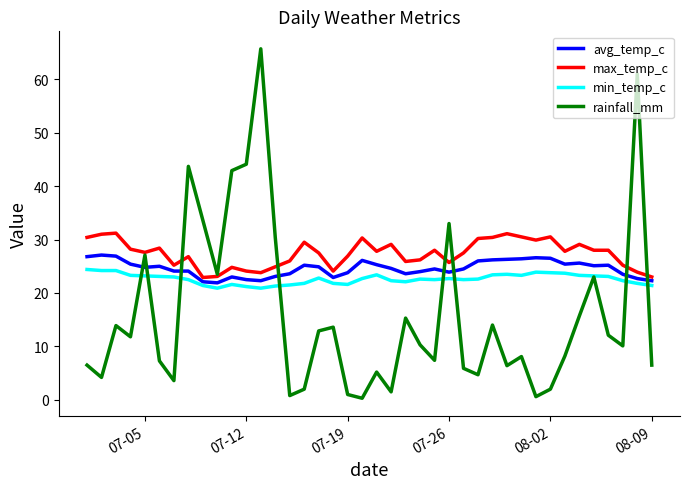

What are all the series names shown in the legend?

avg_temp_c, max_temp_c, min_temp_c, rainfall_mm